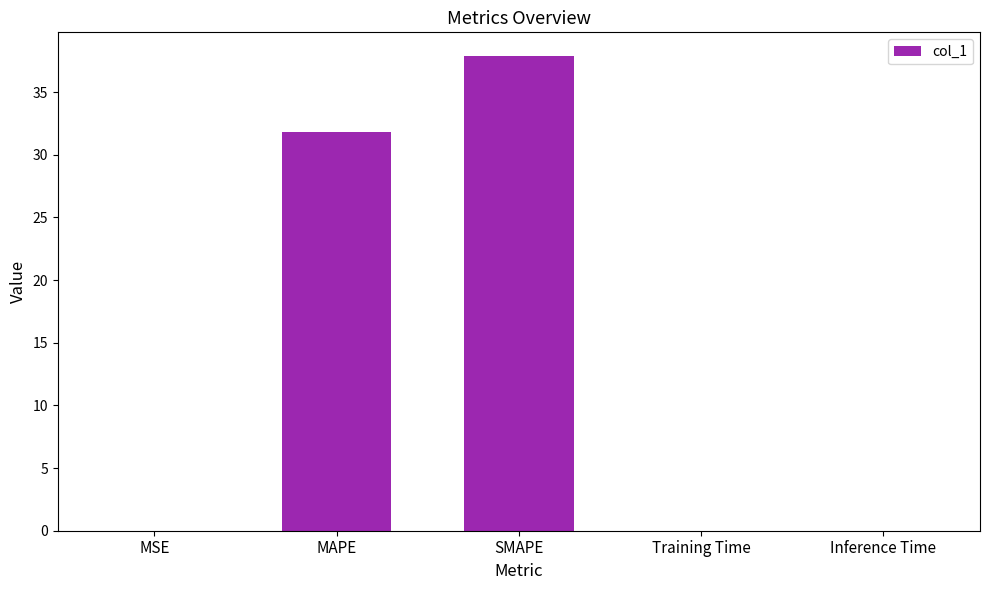

What is the sum of all values?

69.8